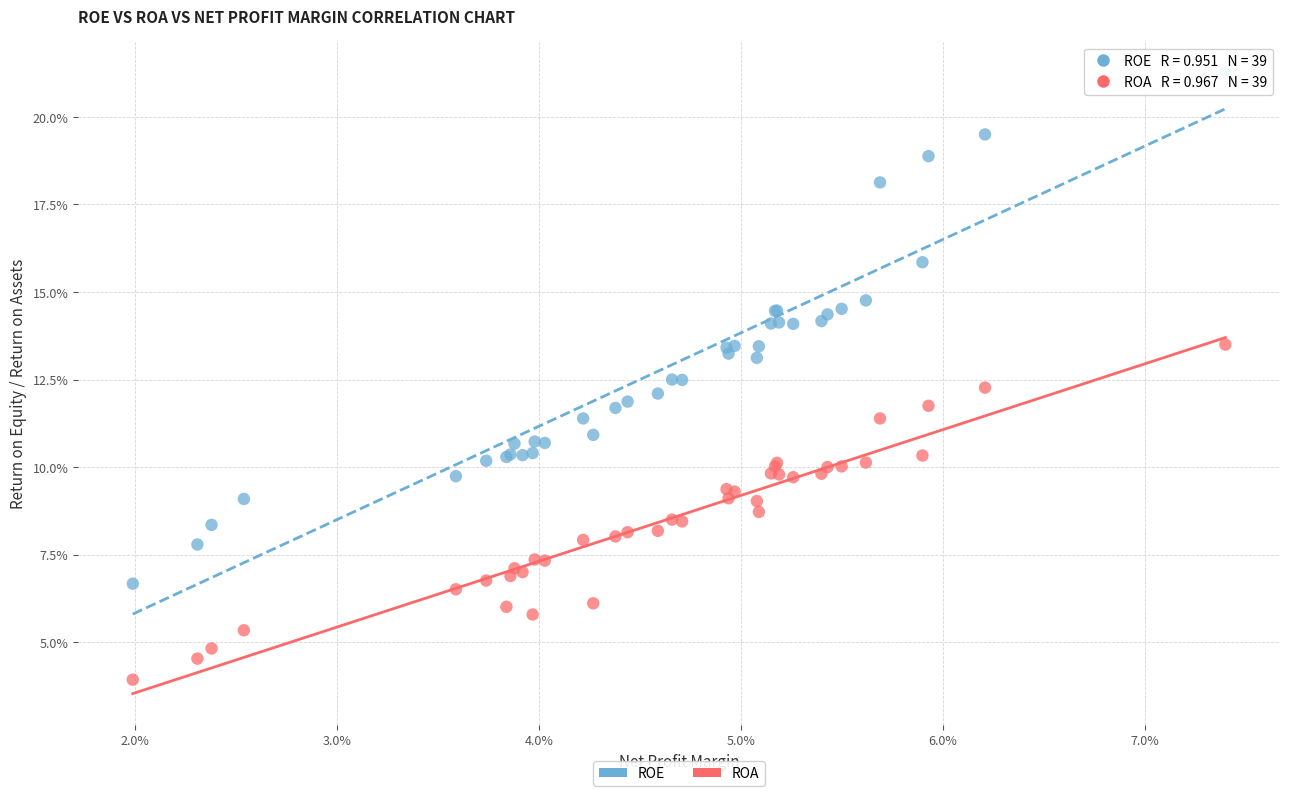

What are all the series names shown in the legend?

ROE, ROA